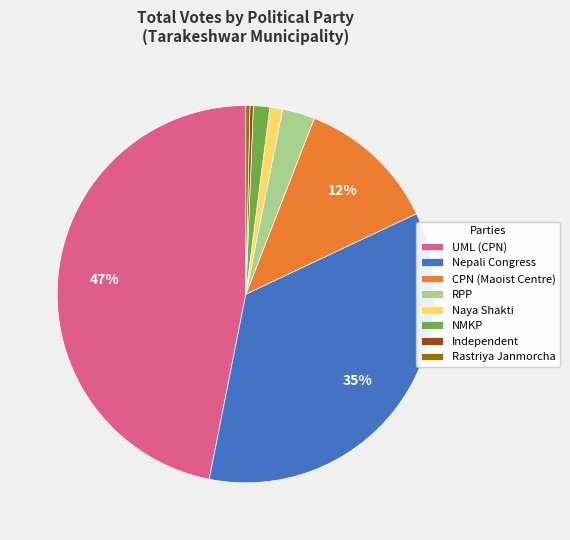

Count the number of slices in the pie.

8